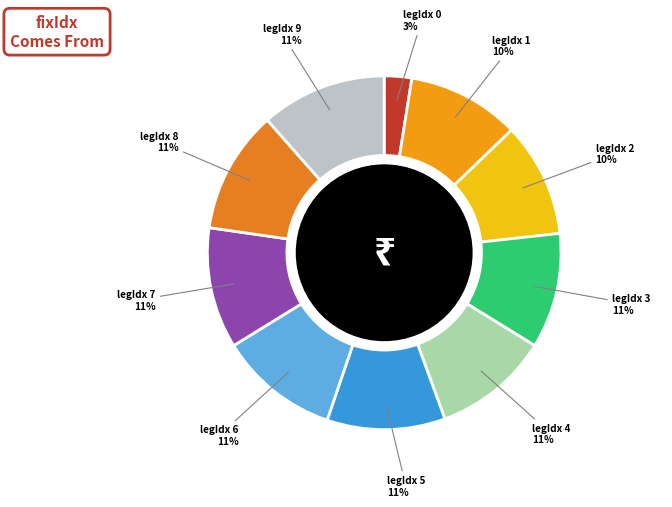

Approximately how many times larger is the value at legIdx 4 compared to legIdx 5?

1.0